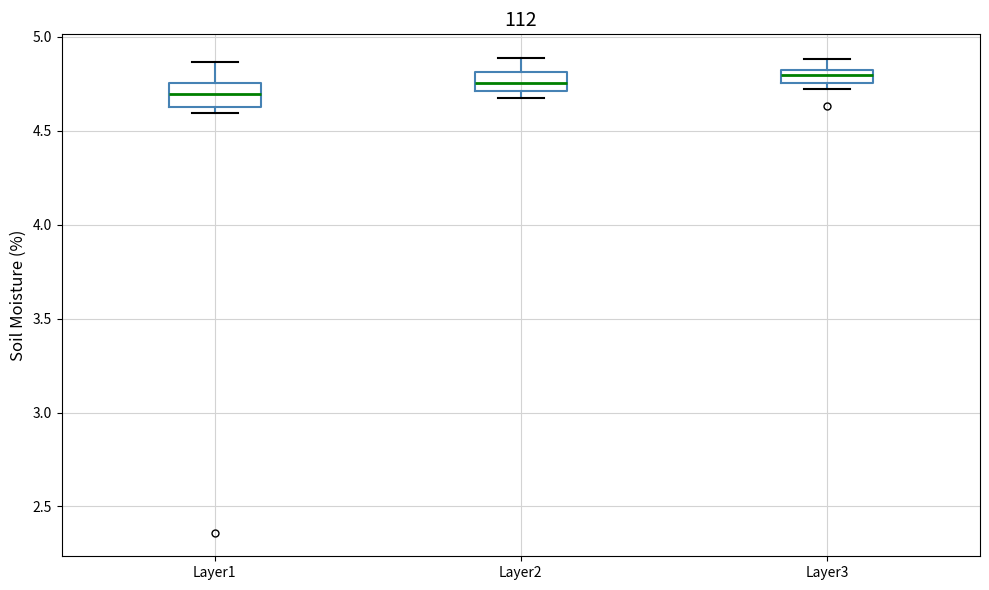

Where is the upper edge of the box for Layer1 on the y-axis? The values are not printed on the chart, so give them approximately, as read against the axis.

4.75